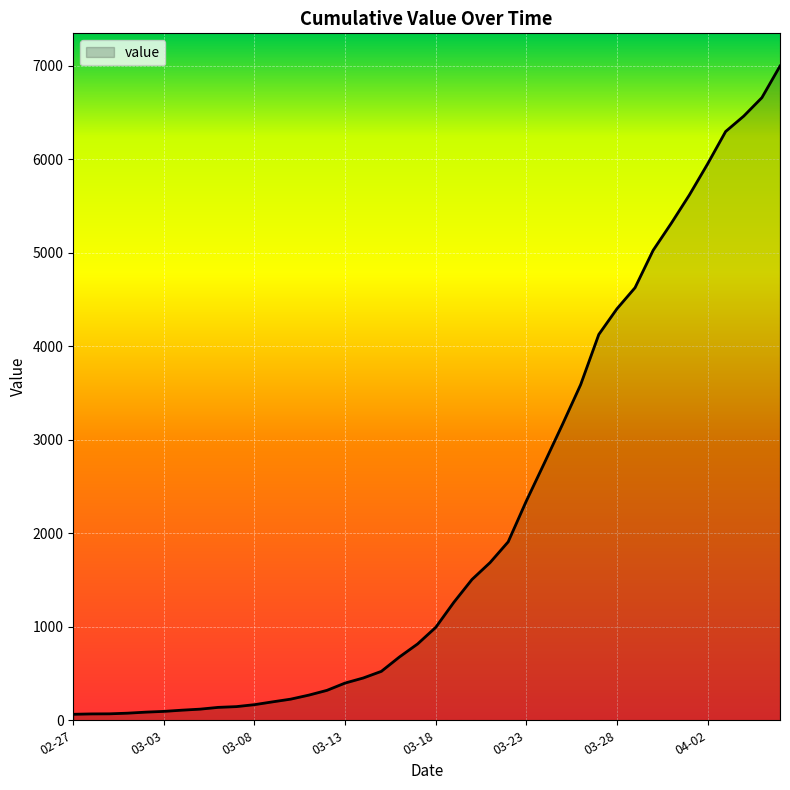

What is the maximum value shown in the chart?

6995